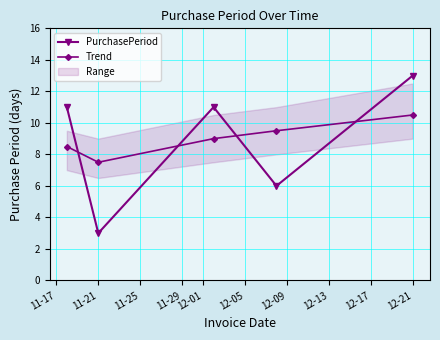

Which series has the widest spread of values?

PurchasePeriod